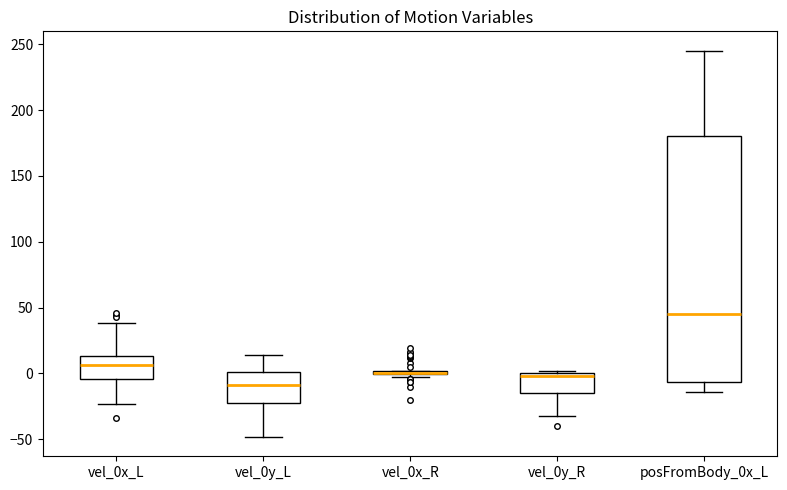

Reading left to right, read every box against the y-axis: the position of its median line, the range the box covers, and the ends of its whiskers. The values are not printed on the chart, so give them approximately, as read against the axis.

vel_0x_L: median 5, box -5 to 15, whiskers -25 to 40
vel_0y_L: median -10, box -20 to 0, whiskers -50 to 15
vel_0x_R: box collapsed to a line at 0, whiskers -5 to 0
vel_0y_R: median 0 (just below the box's upper edge), box -15 to 0, whiskers -35 to 0 (just above the box's upper edge)
posFromBody_0x_L: median 45, box -5 to 180, whiskers -15 to 245